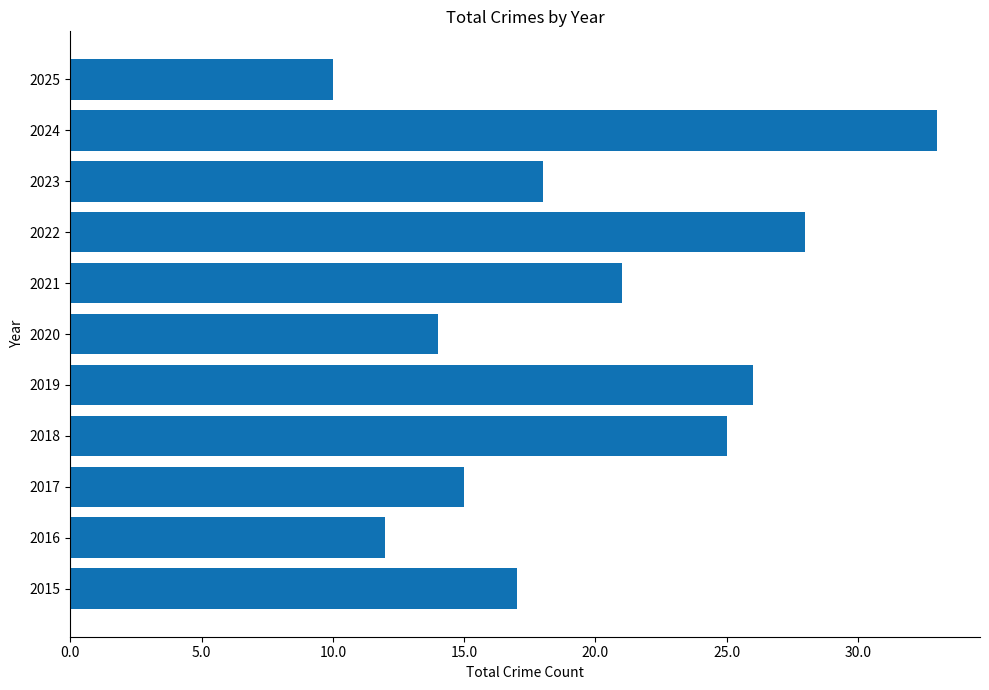

What is the sum of all values?

219